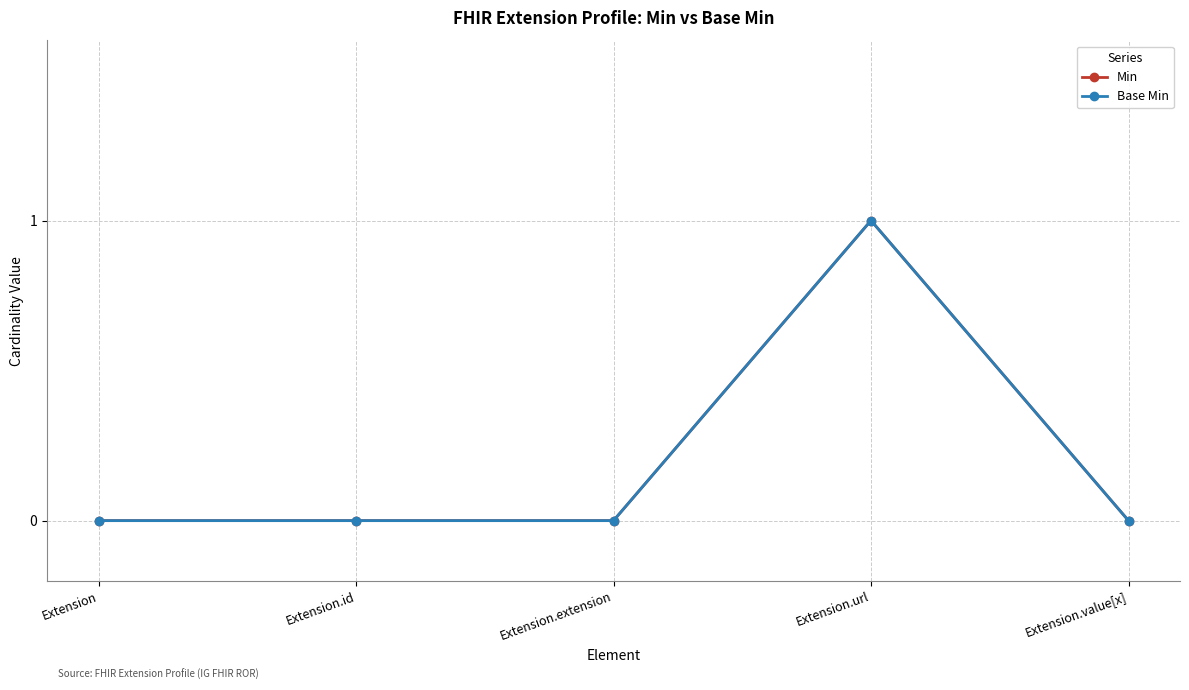

Which series has the widest spread of values?

Min